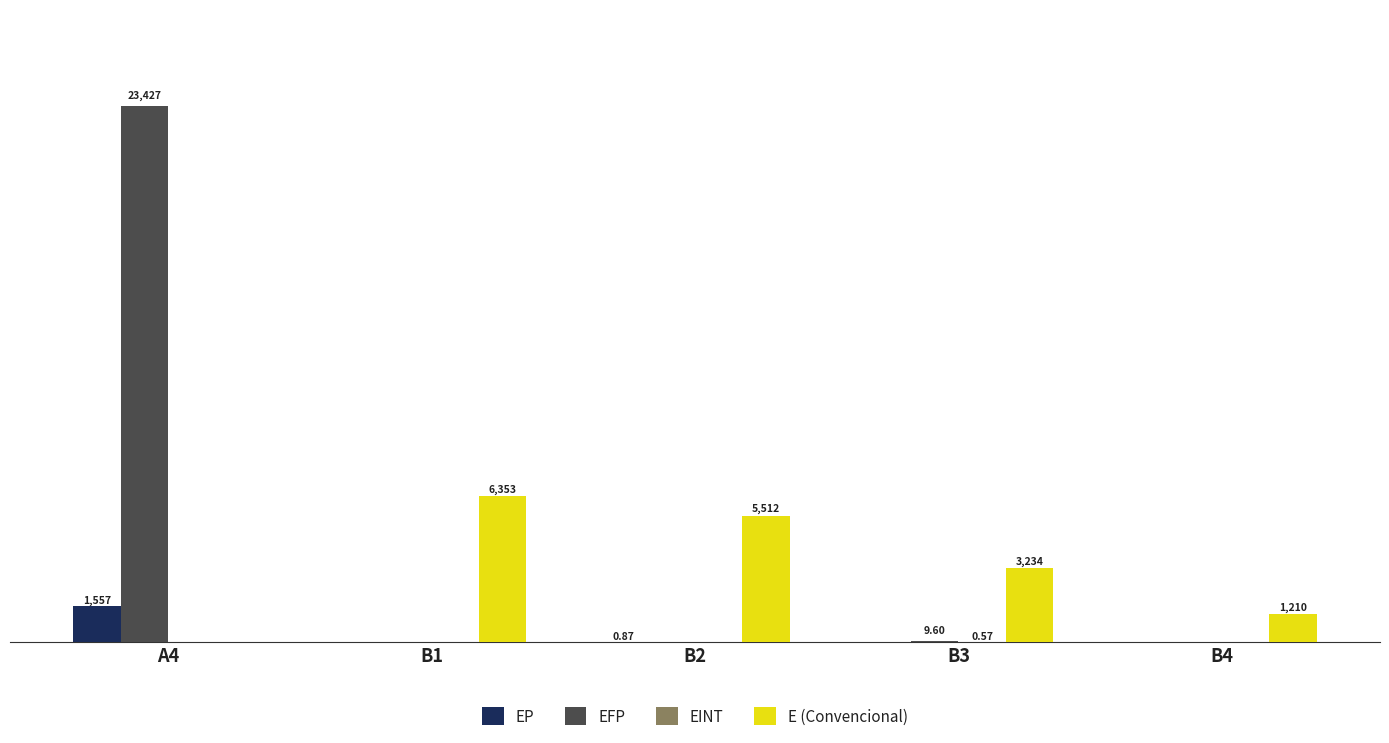

Rank the categories by EP value from lowest to highest.

B1, B3, B4, B2, A4